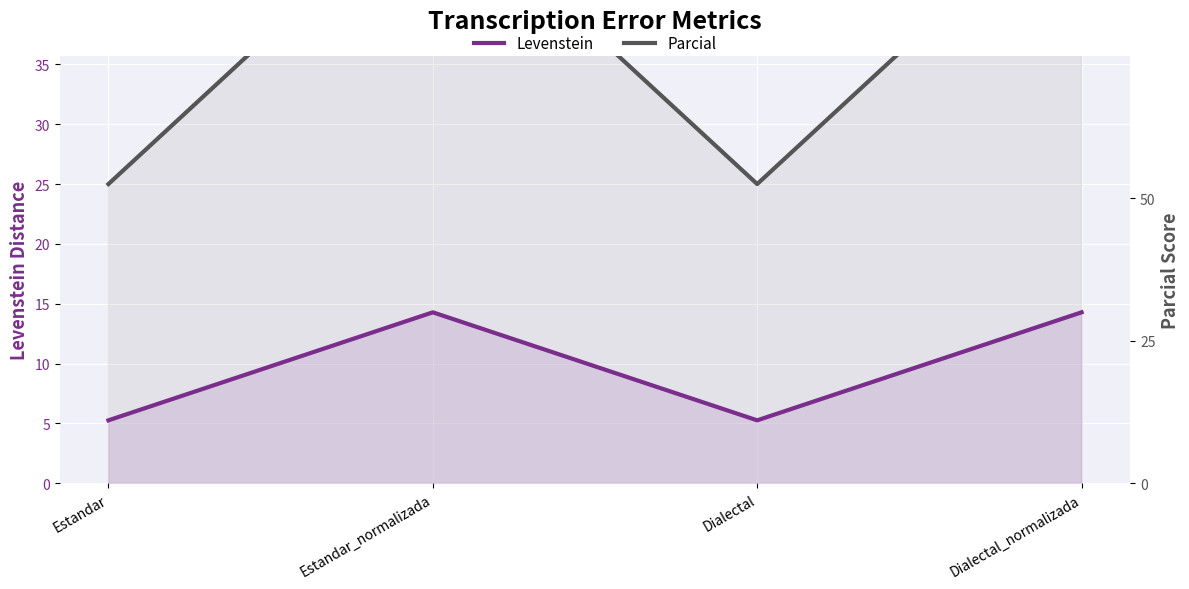

What position from the right is Dialectal_normalizada?

1